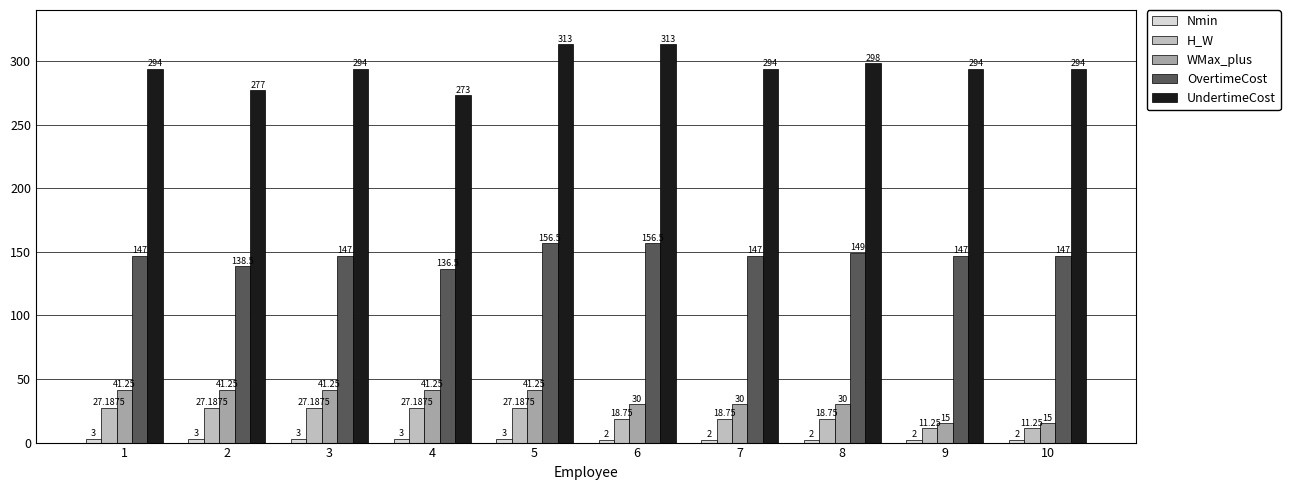

How many bars are there in each group?

5